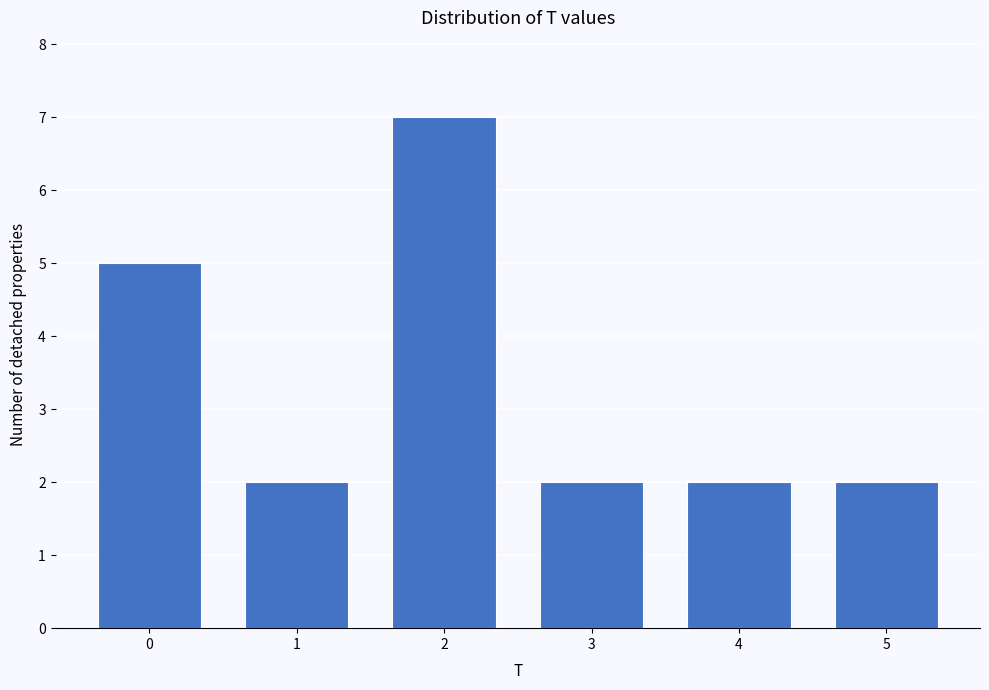

Reading left to right, extract all data points from this chart.

0=5	1=2	2=7	3=2	4=2	5=2